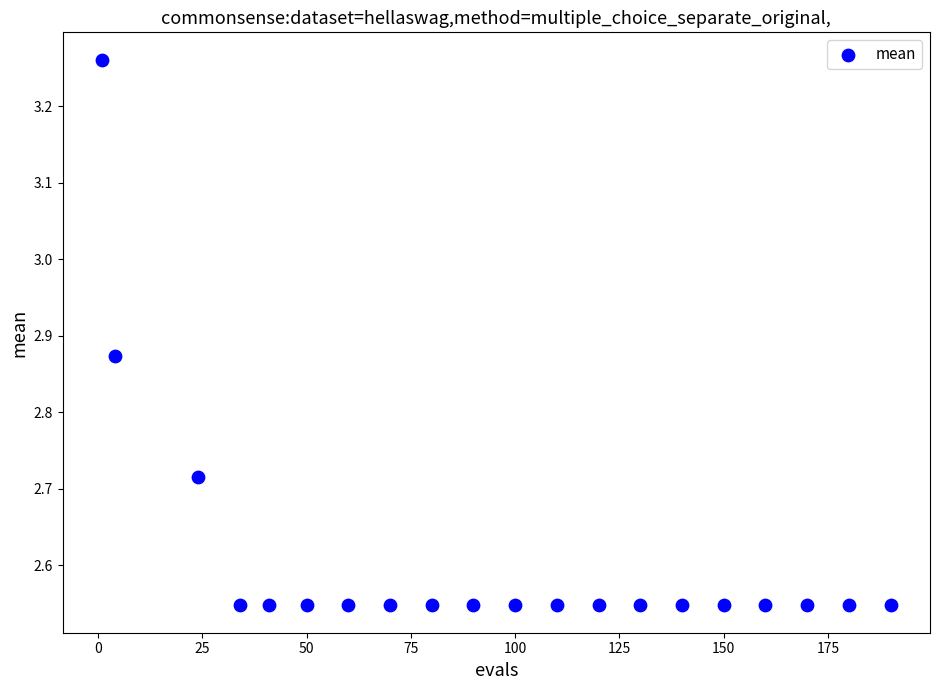

What is the range of X values (max minus min)?

189.0